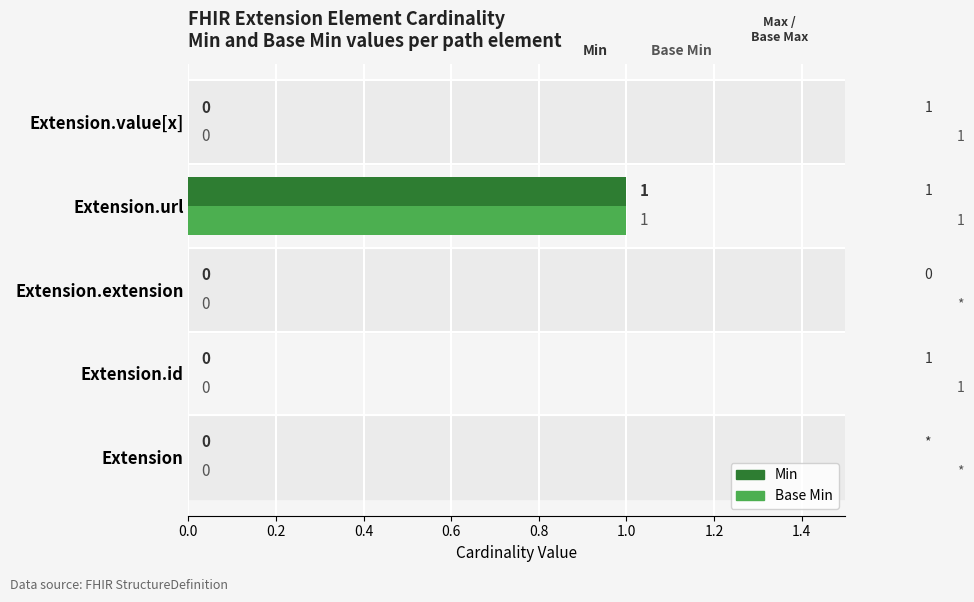

At which category is the sum across all series the highest?

Extension.url